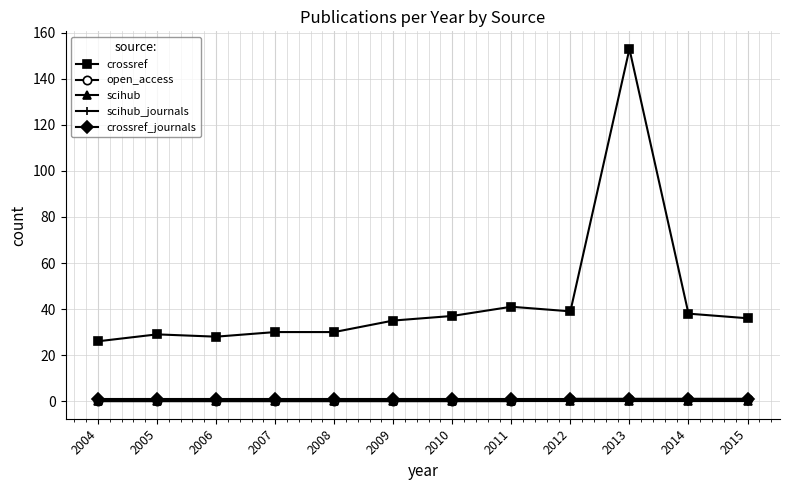

Between 2004 and 2006, which is larger?

2006